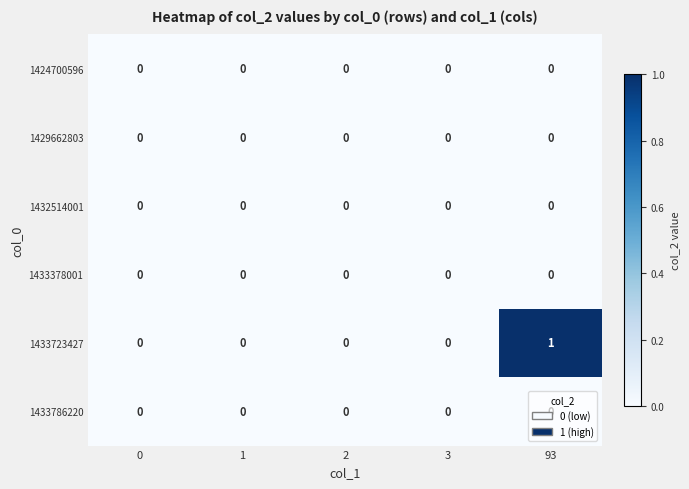

Which series has the largest range (max minus min)?

1433723427